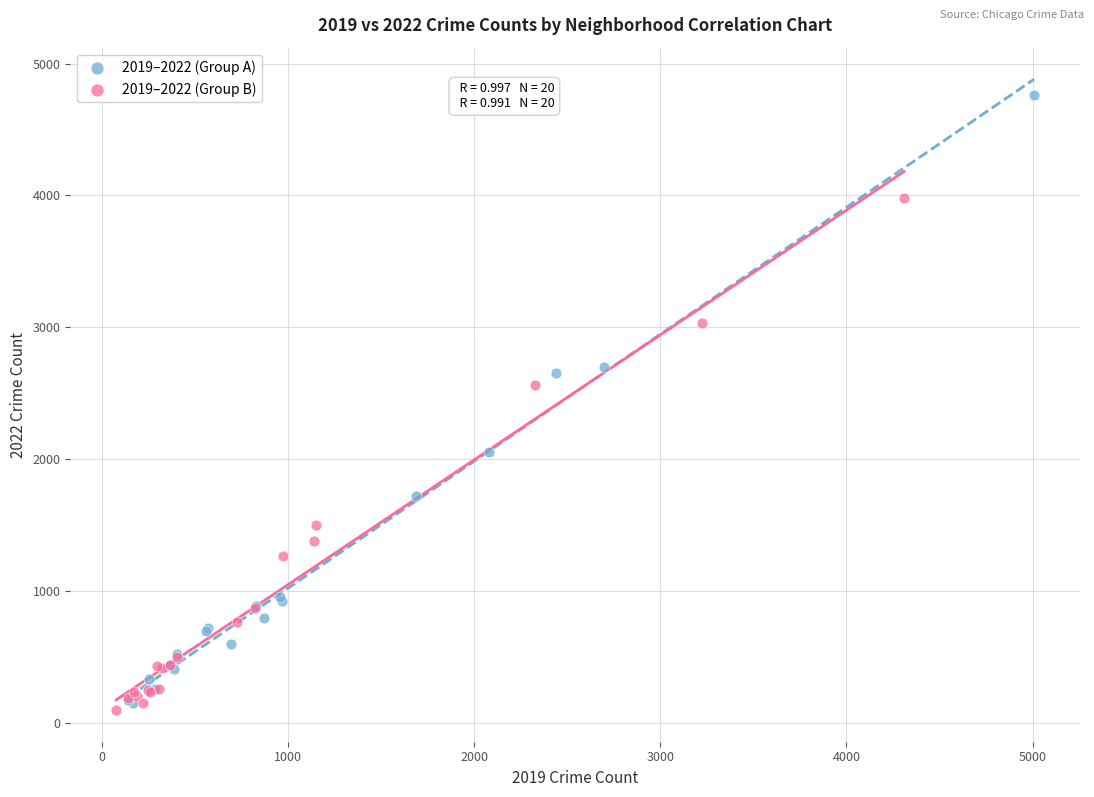

Which series reaches the maximum Y coordinate?

2019–2022 (Group A)